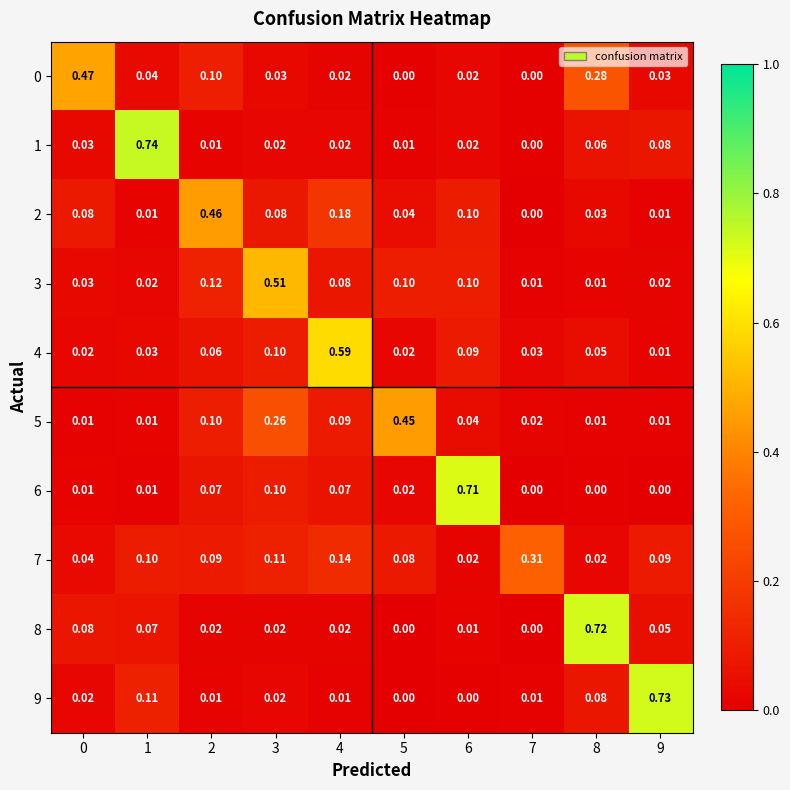

At which category is the sum across all series the highest?

8